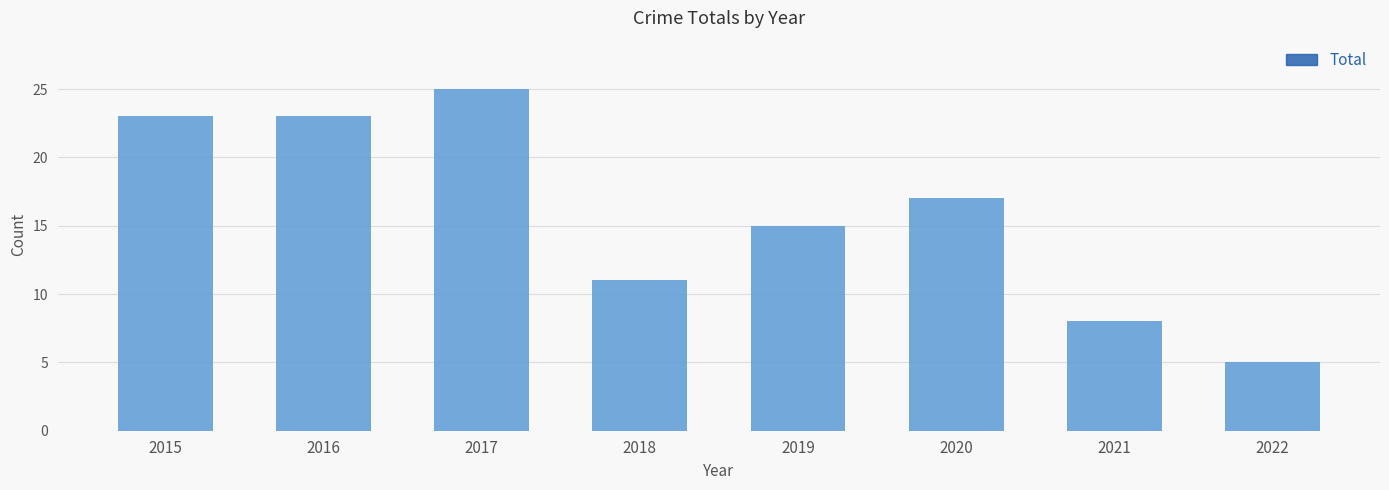

Reading left to right, extract all data points from this chart.

2015=23	2016=23	2017=25	2018=11	2019=15	2020=17	2021=8	2022=5